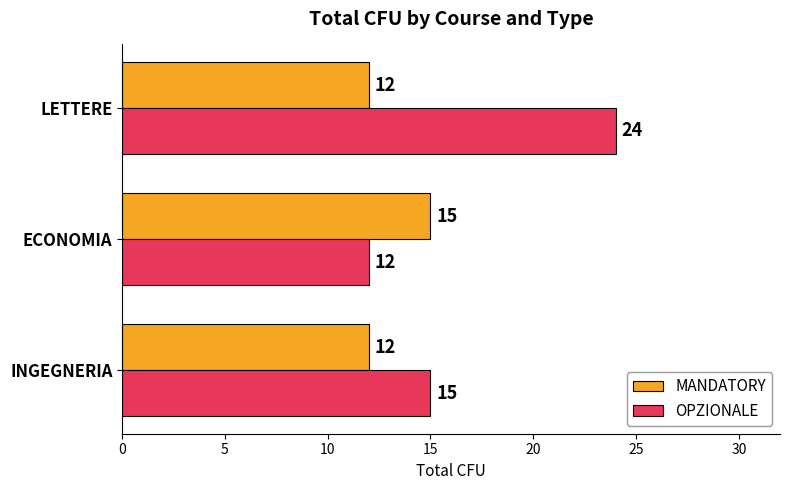

Which series changed the most between INGEGNERIA and LETTERE?

OPZIONALE